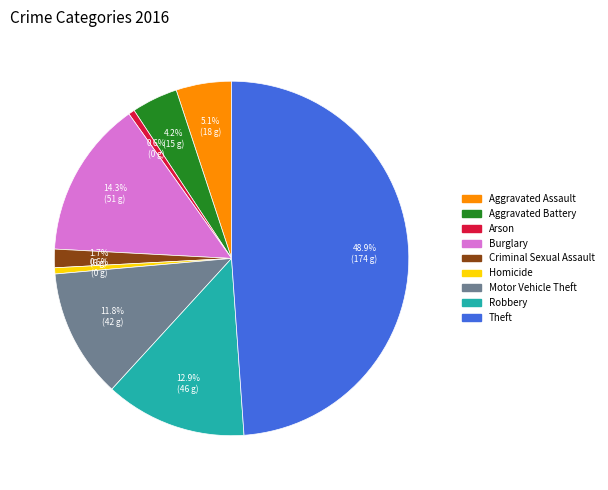

Between Motor Vehicle Theft and Arson, which is larger?

Motor Vehicle Theft